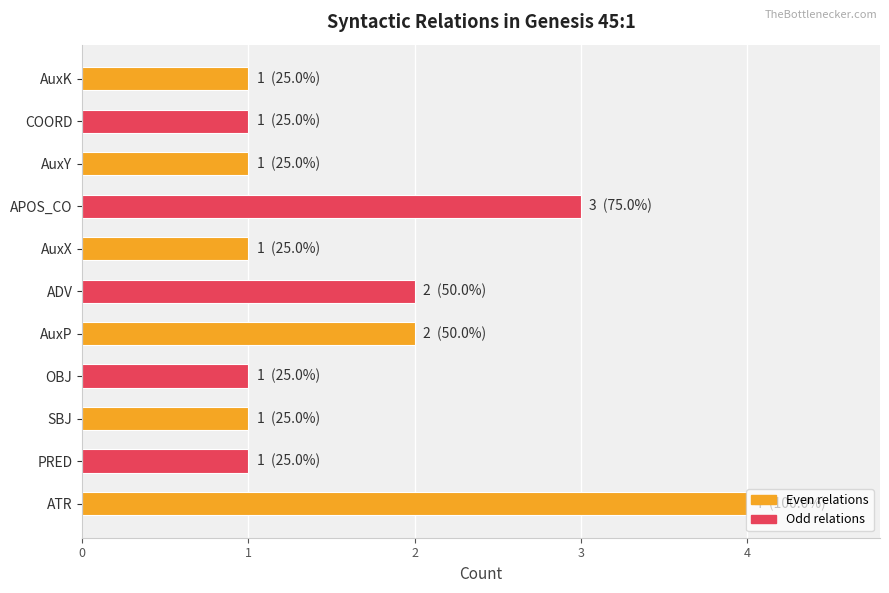

What is the sum of all values?

18